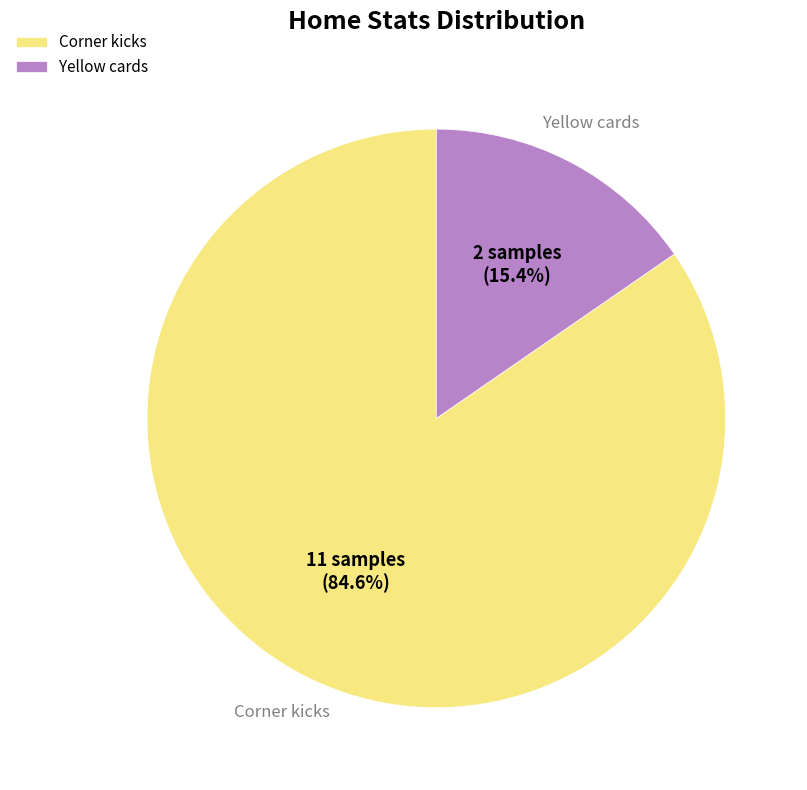

Does Yellow cards account for over 50% of the chart?

No